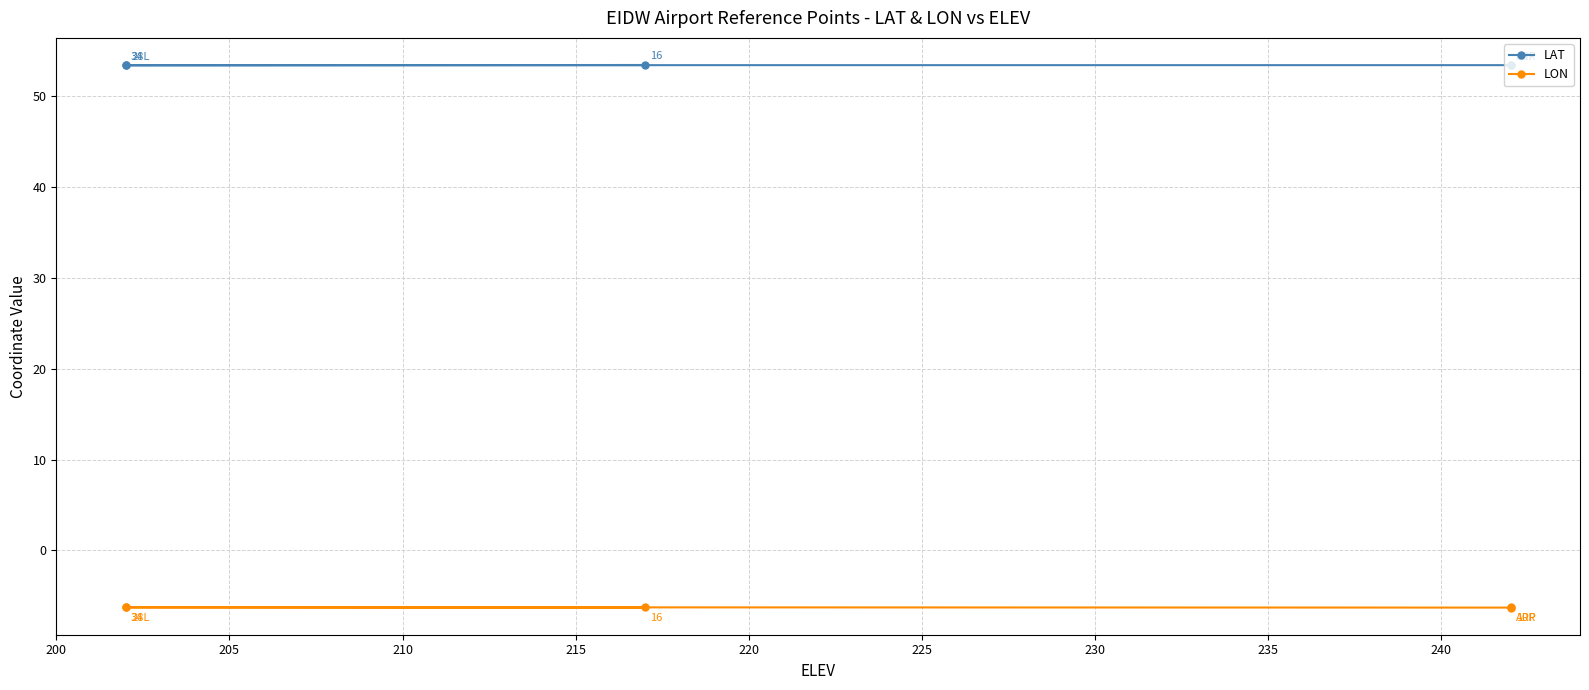

Which series has the widest spread of values?

LON